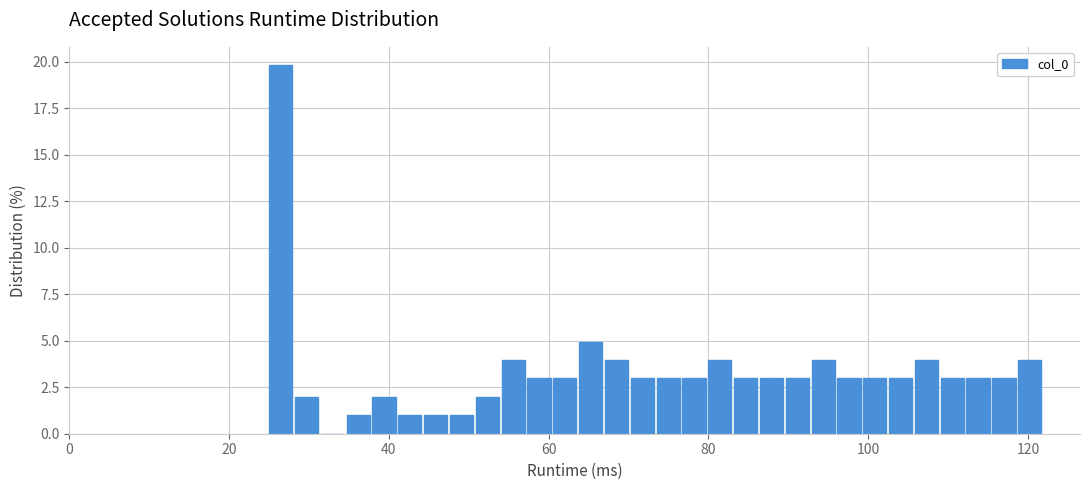

Read against the x-axis, roughly where is the centre of the tallest bar?

26